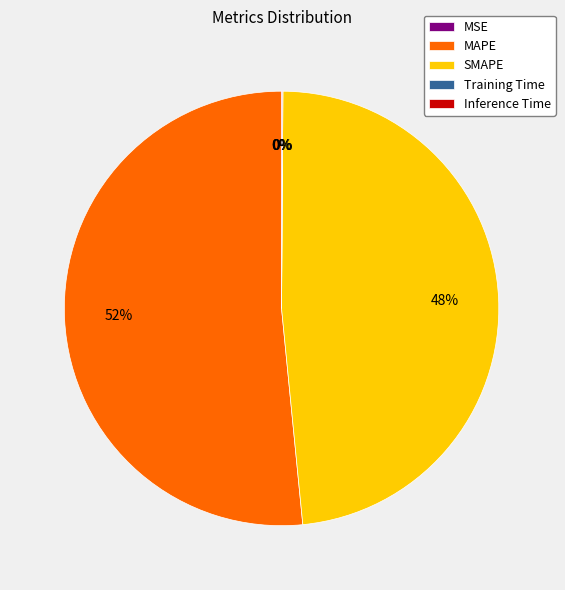

Is it true that SMAPE is 40% of the pie?

False